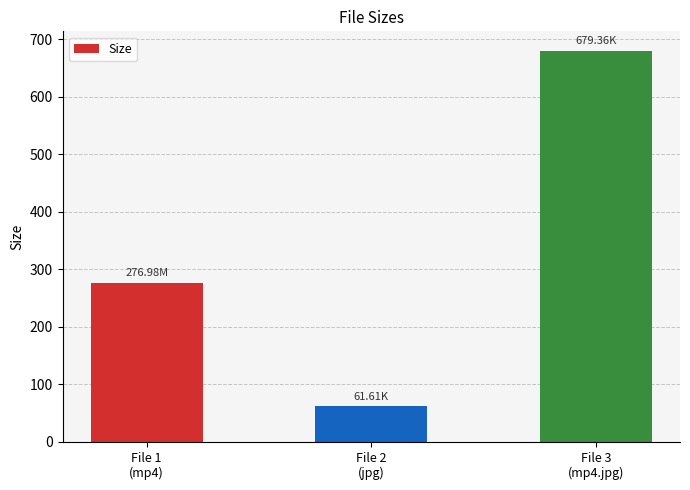

Reading left to right, transcribe all the data shown in this chart.

File 1
(mp4)=277.0	File 2
(jpg)=61.6	File 3
(mp4.jpg)=679.4